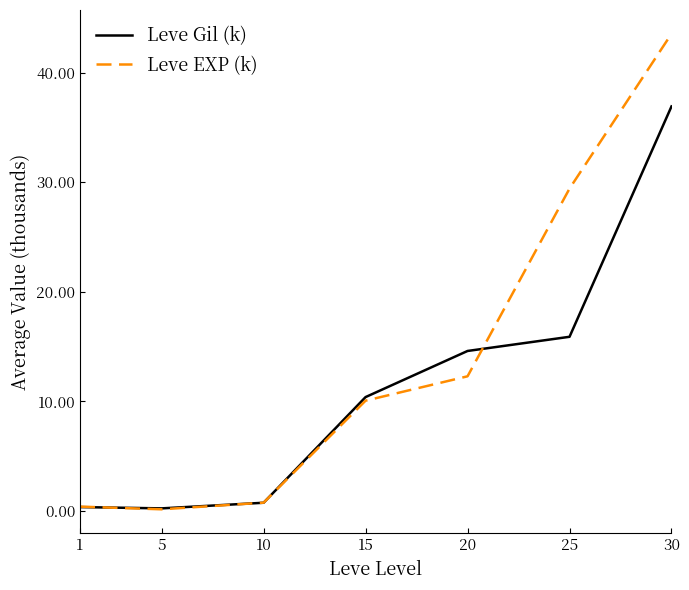

Which series changed the most between 10 and 30?

Leve EXP (k)